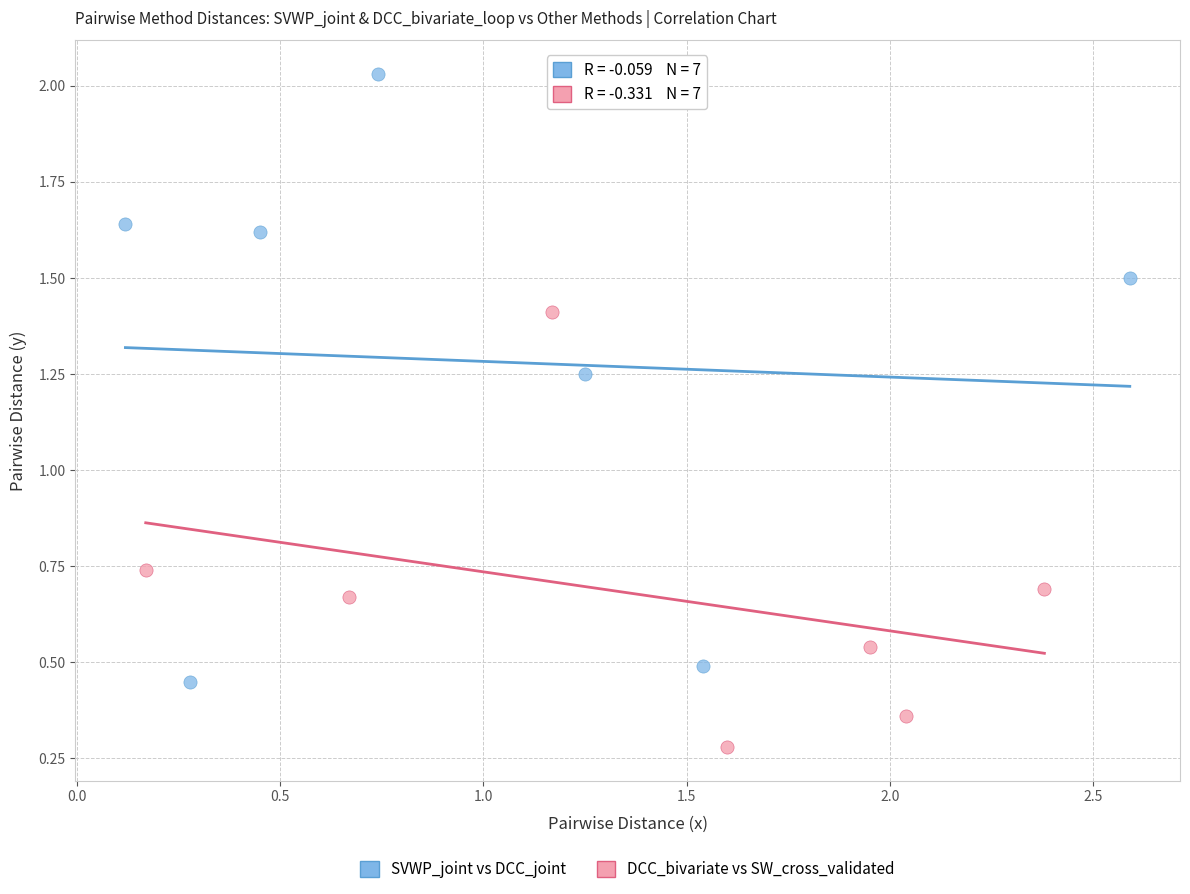

What are all the series names shown in the legend?

SVWP_joint vs DCC_joint, DCC_bivariate vs SW_cross_validated